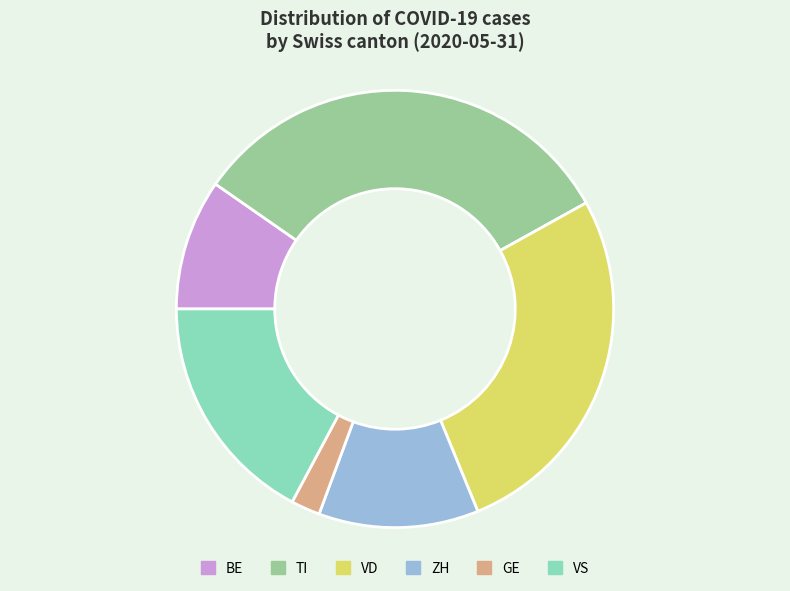

Which has a higher value, GE or VD?

VD